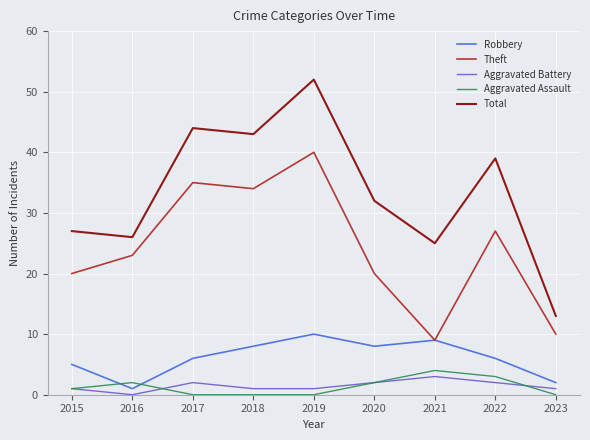

Count the Aggravated Battery values in the range 1 to 2.

7